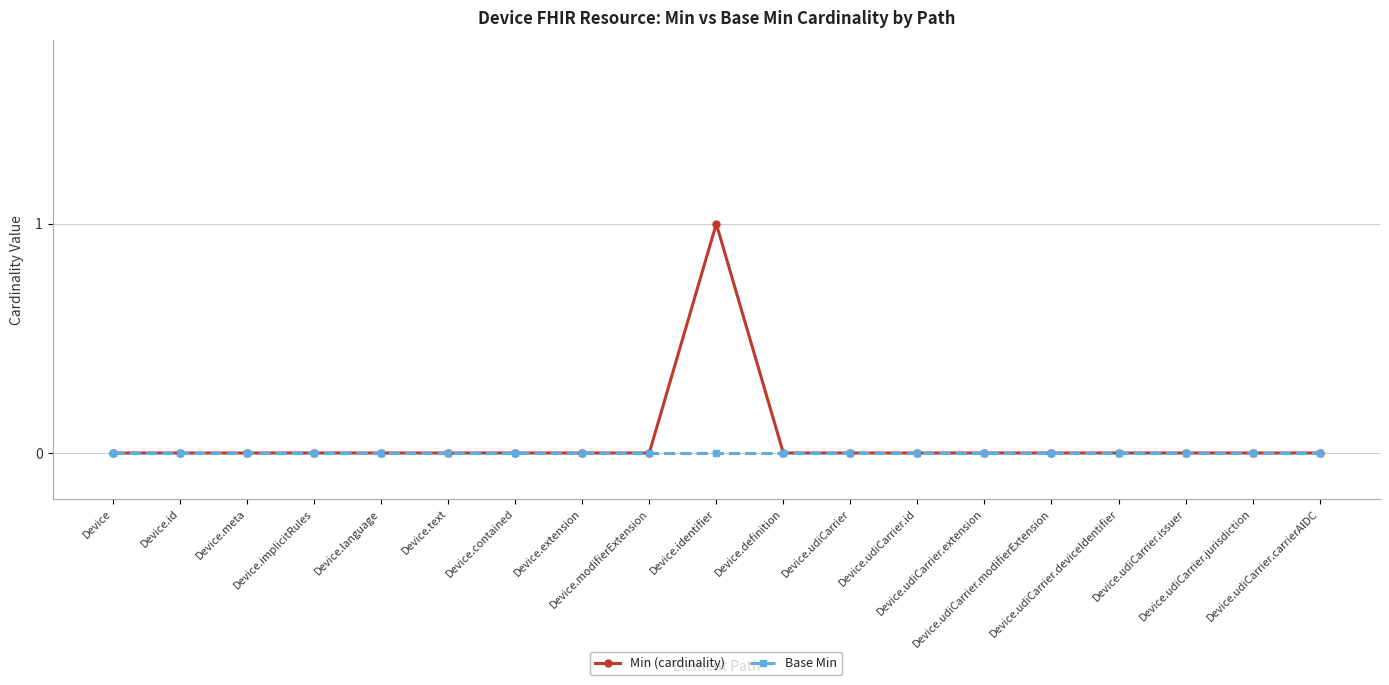

What position from the left is Device.udiCarrier.jurisdiction?

18